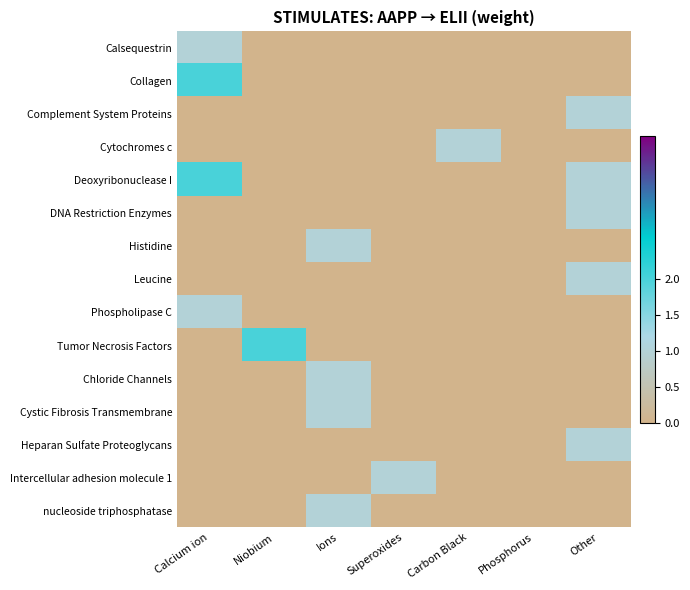

Count the number of categories in the chart.

7